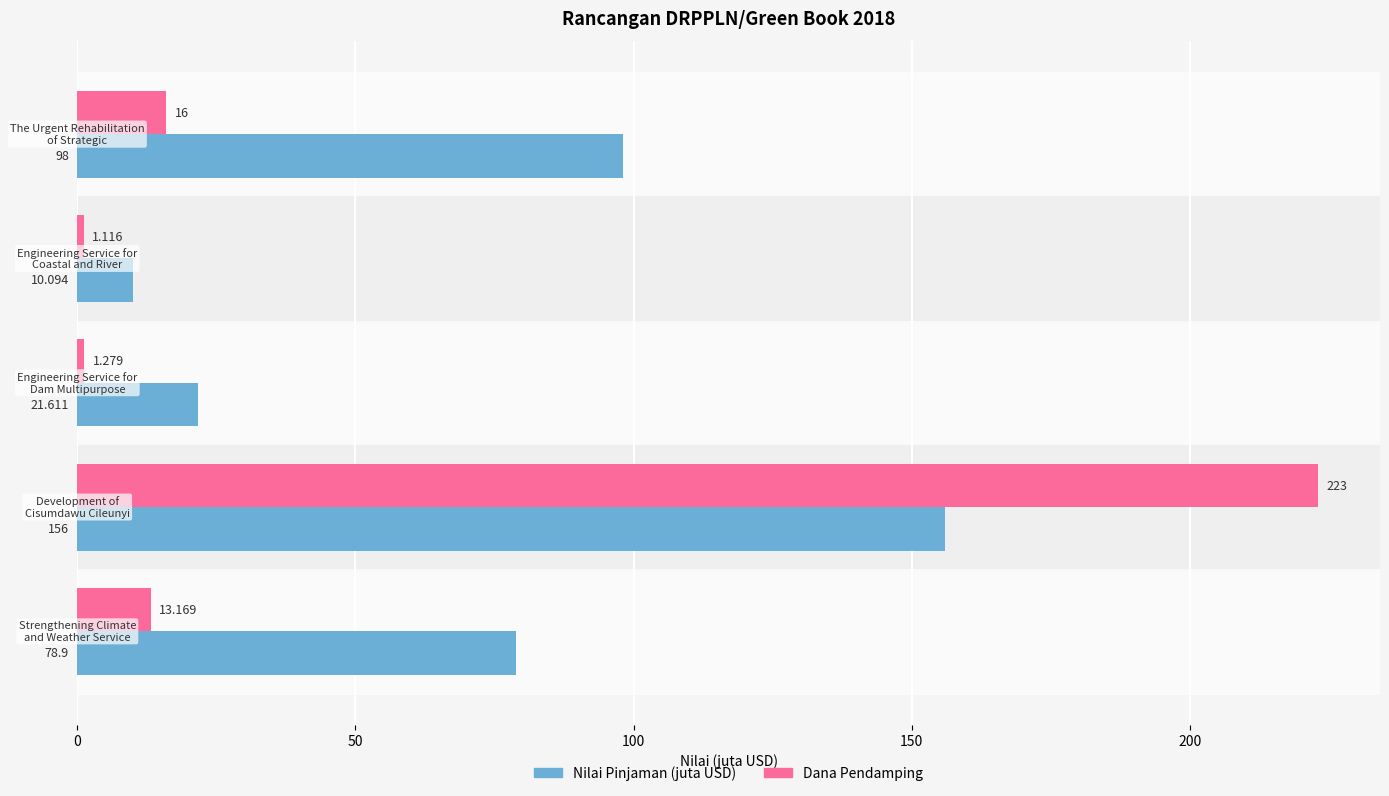

What is the sum of all Dana Pendamping values?

254.6